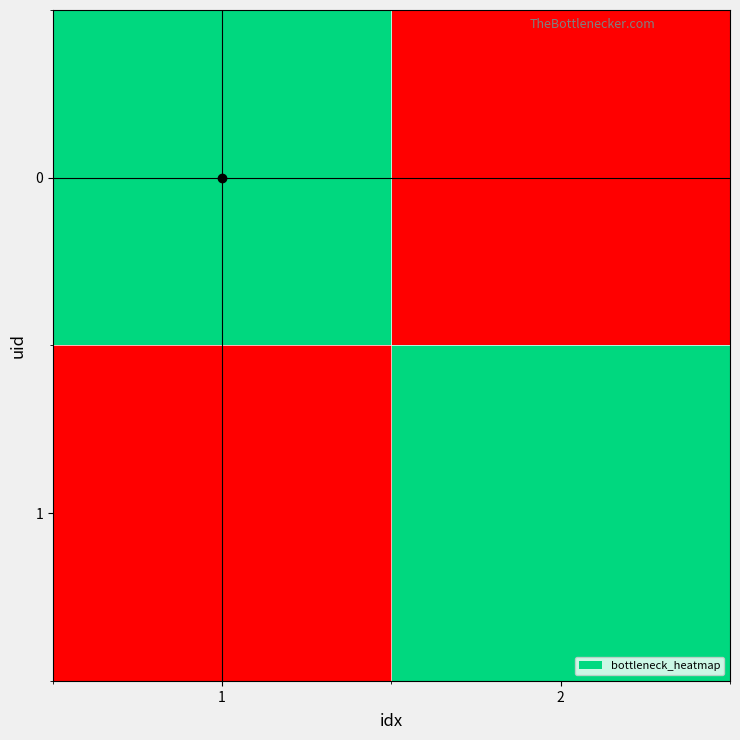

Count the number of data series in this chart.

2